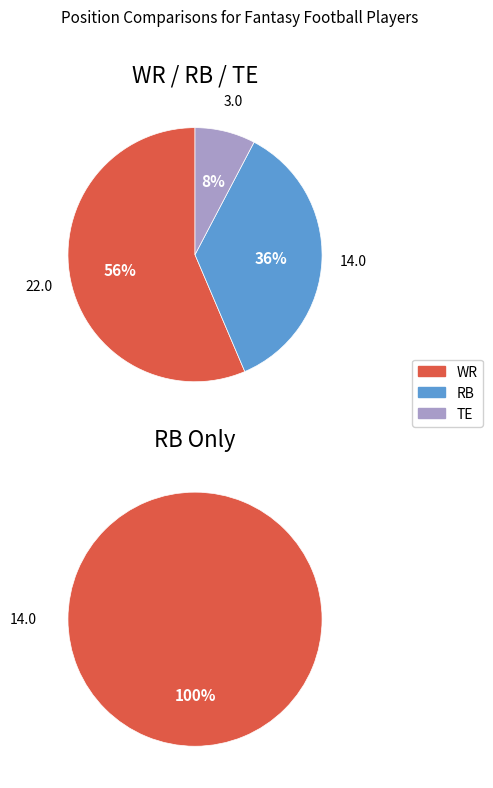

Which has a higher value, TE or RB?

RB